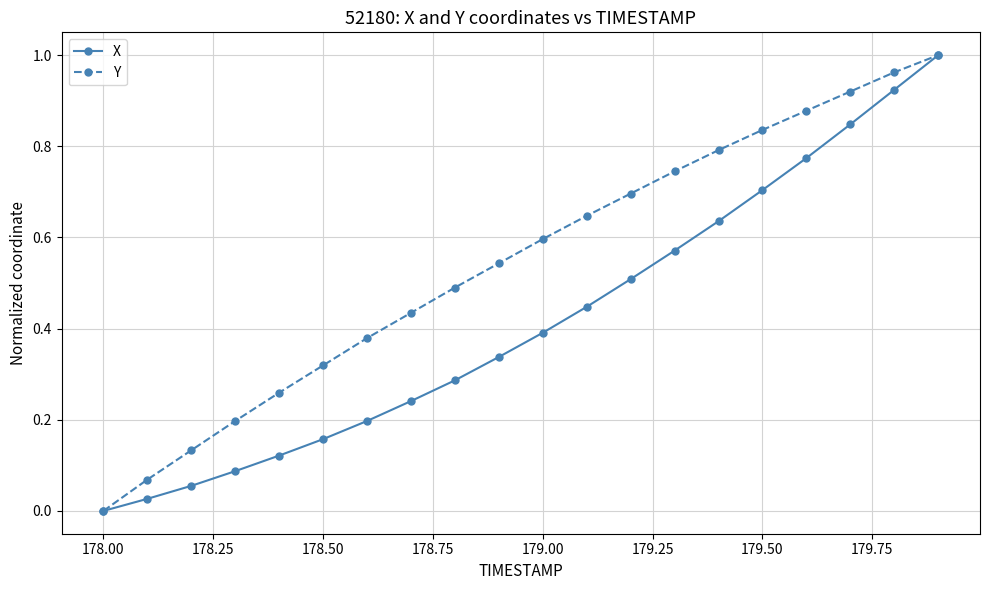

Which series has the largest total across all categories?

Y